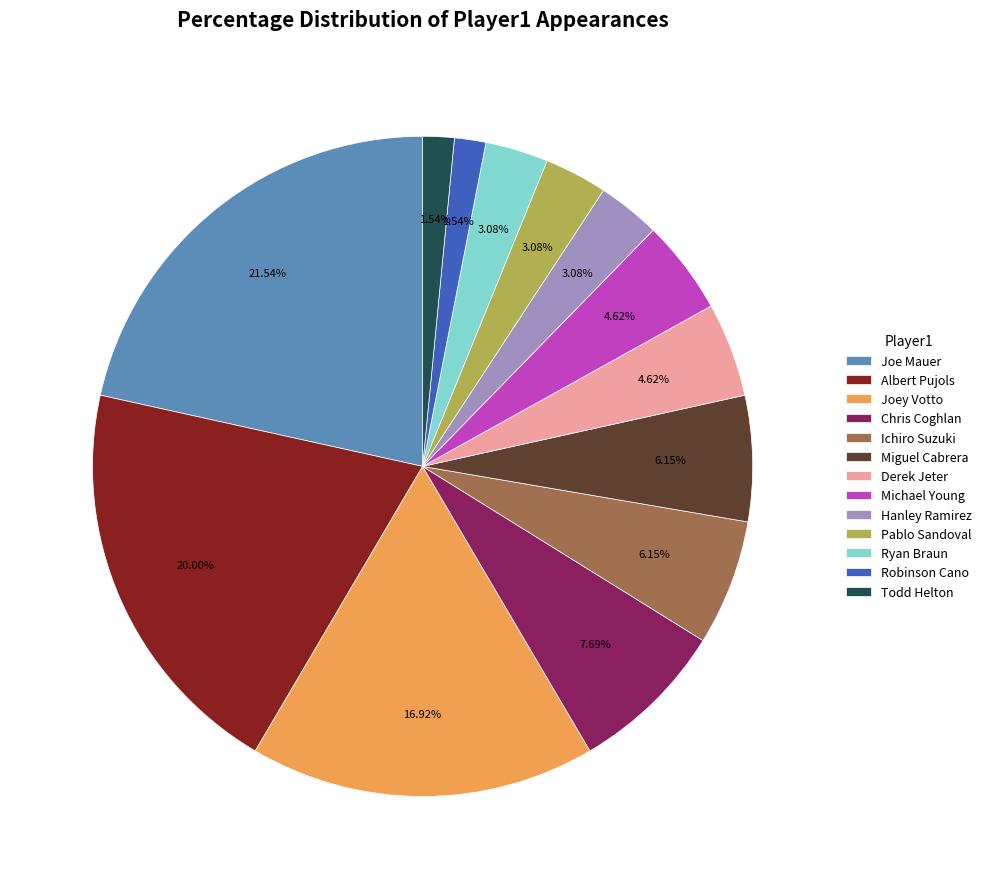

What portion of the pie excludes Albert Pujols?

80.0%